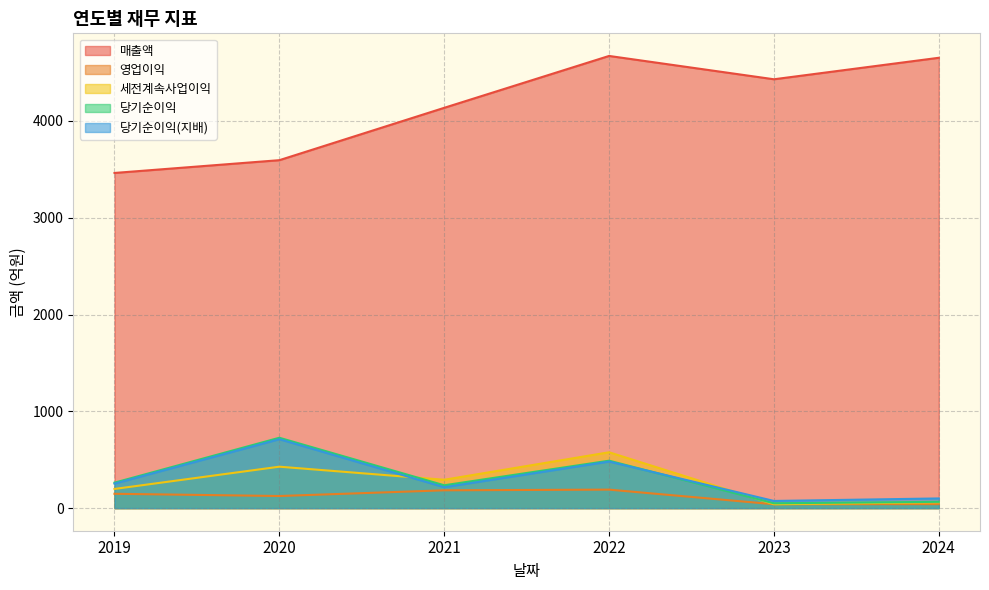

Where does the 영업이익 series first go above 148?

2021